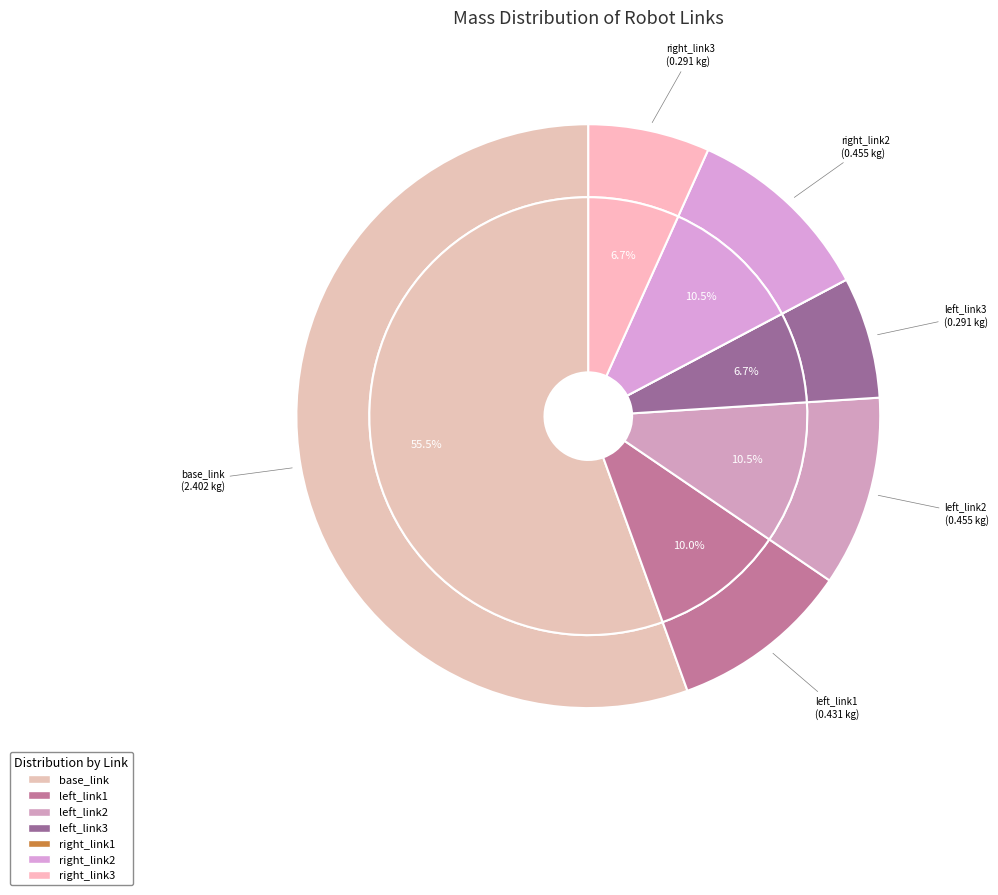

How much of the chart is everything except right_link3?

93.3%